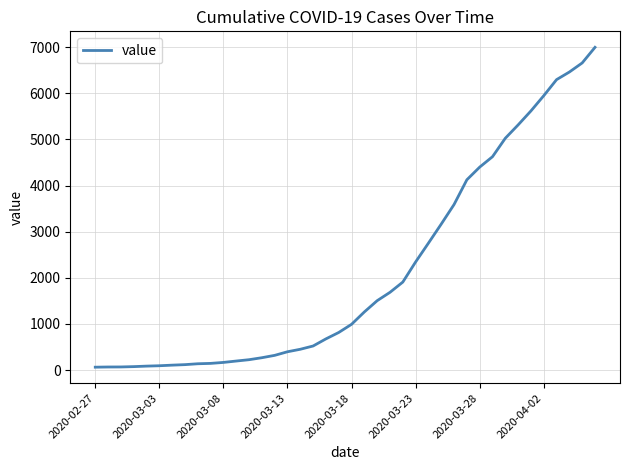

What is the difference between the maximum and minimum values?

6931